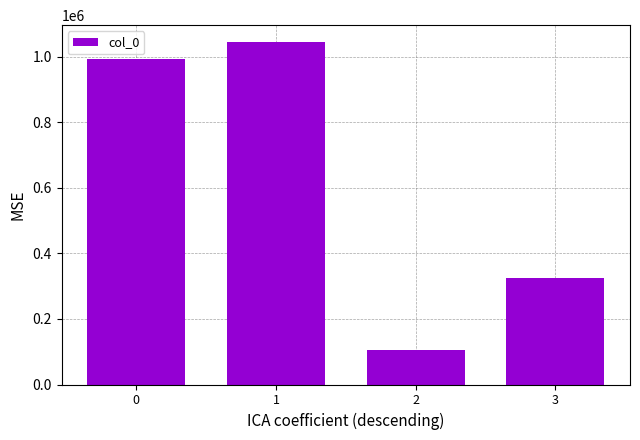

The chart shows a value of 1044901 at 1. True or false?

True